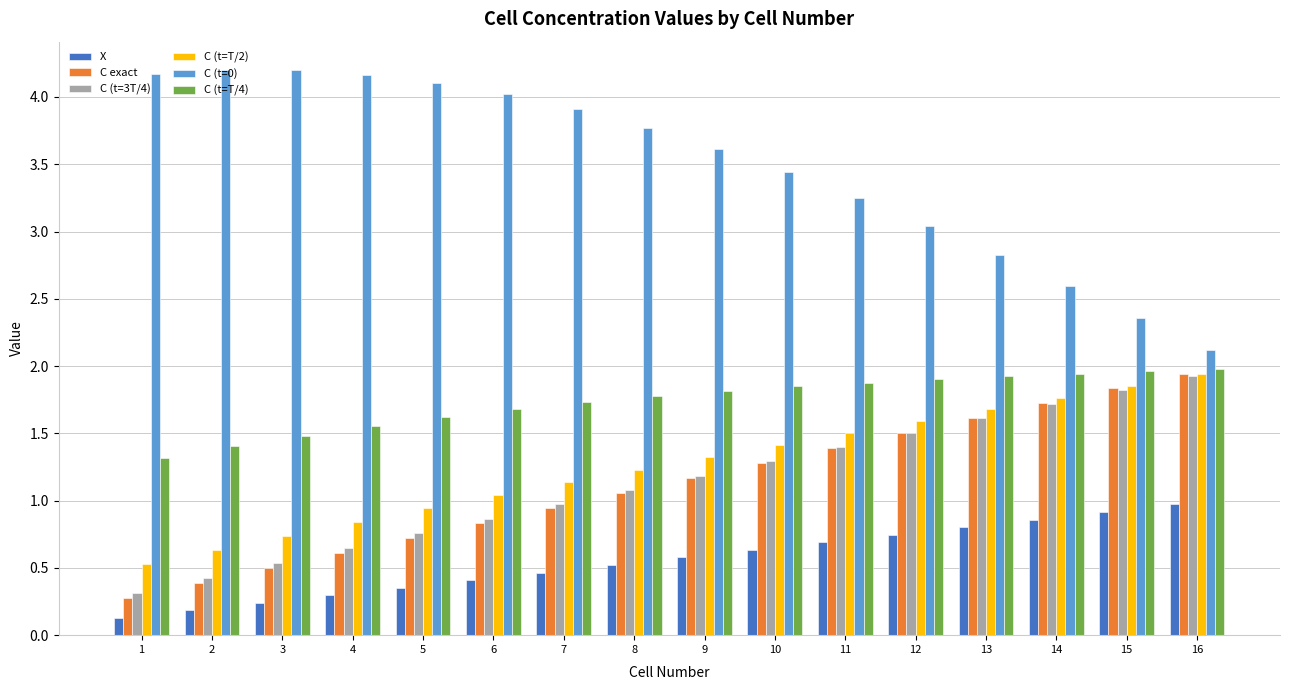

What are all the series names shown in the legend?

X, C exact, C (t=3T/4), C (t=T/2), C (t=0), C (t=T/4)